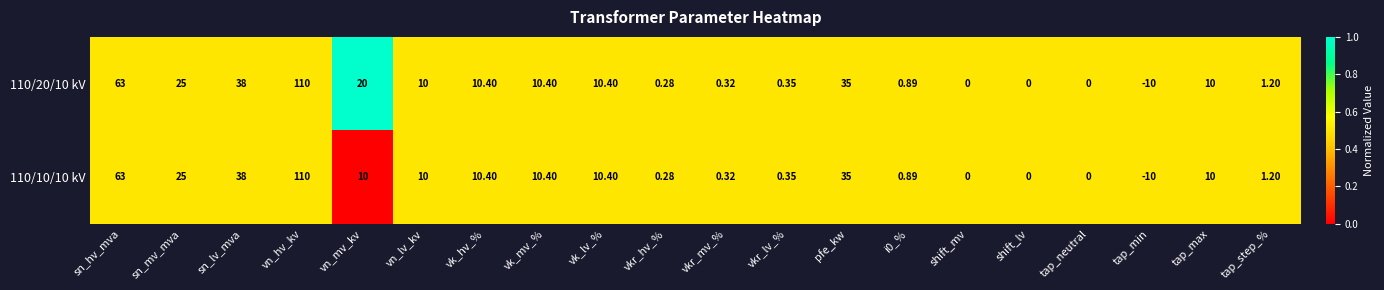

Where is 110/20/10 kV nearest to the value 50?

sn_lv_mva